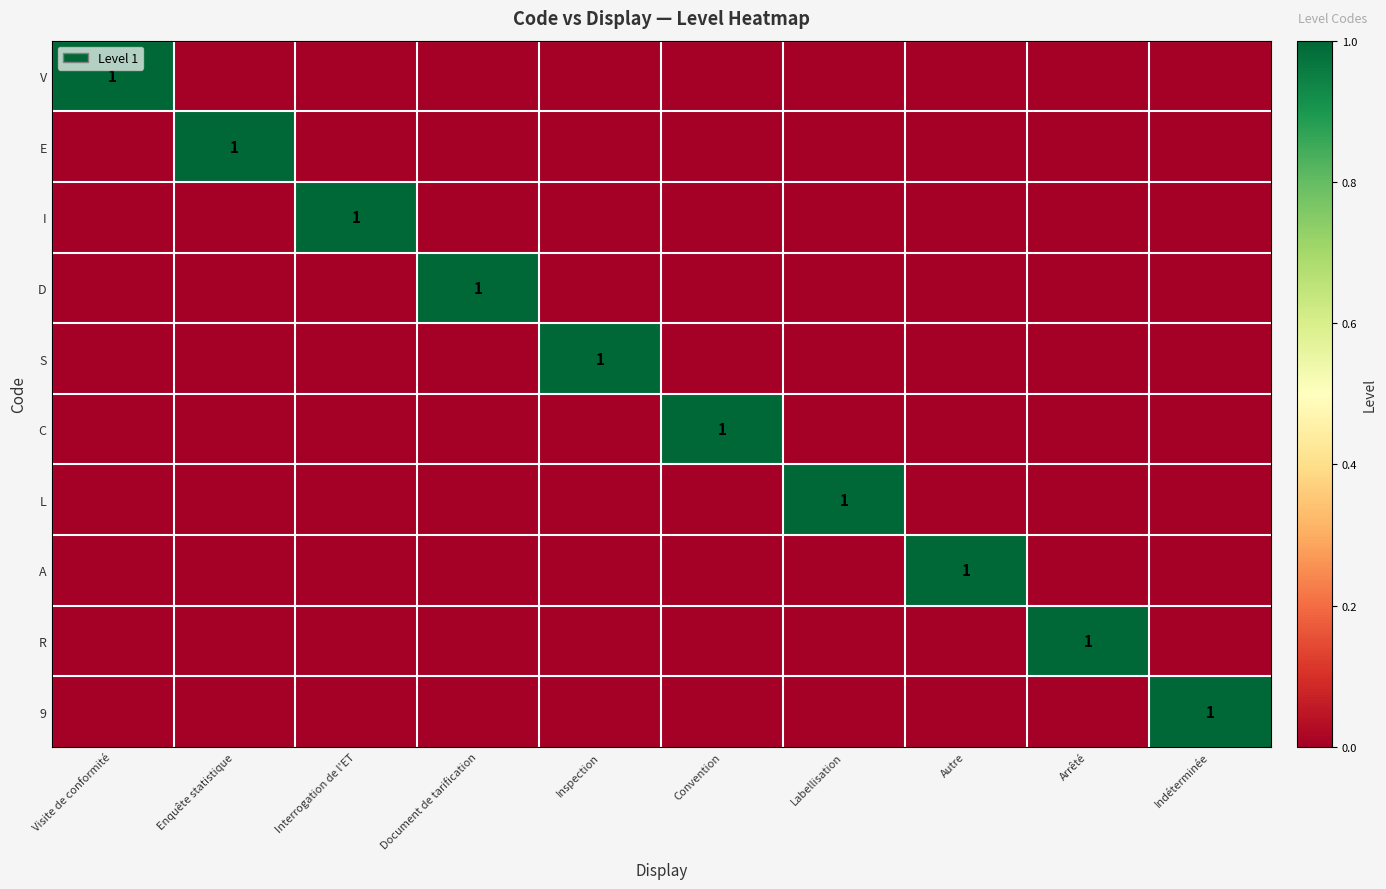

The I series shows 0 at Interrogation de l'ET. True or false?

False